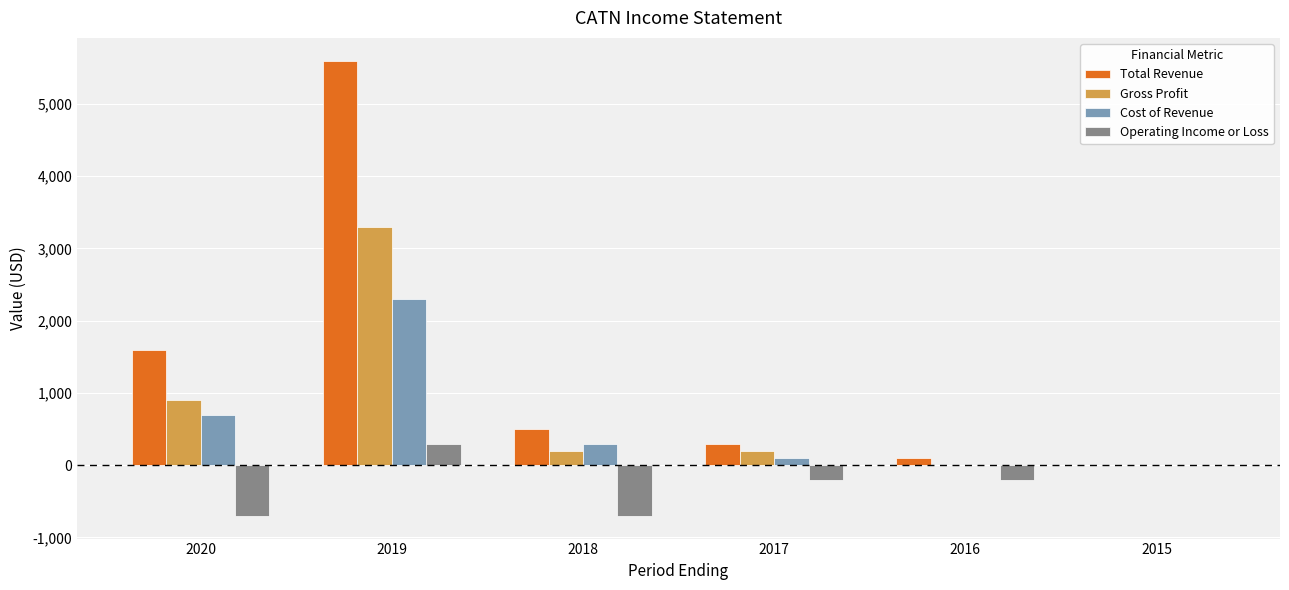

The Cost of Revenue series shows 300 at 2018. True or false?

True